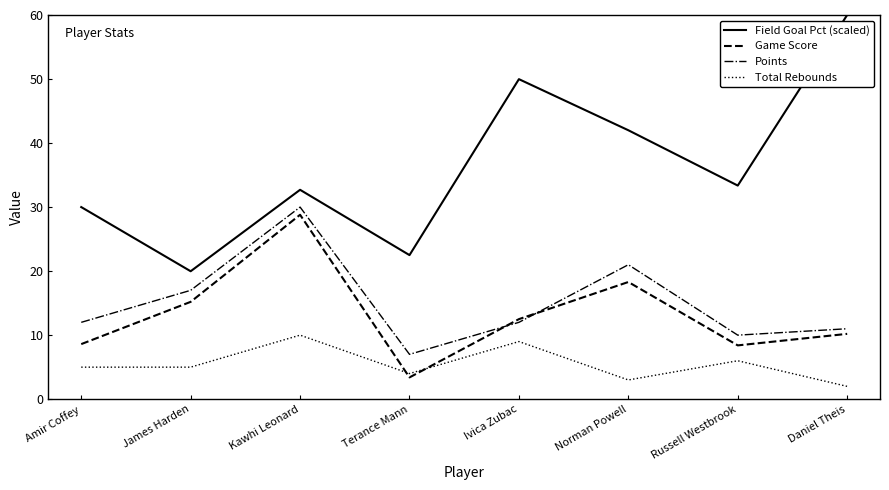

What is the sum of the Total Rebounds values at Amir Coffey and Terance Mann?

9.0